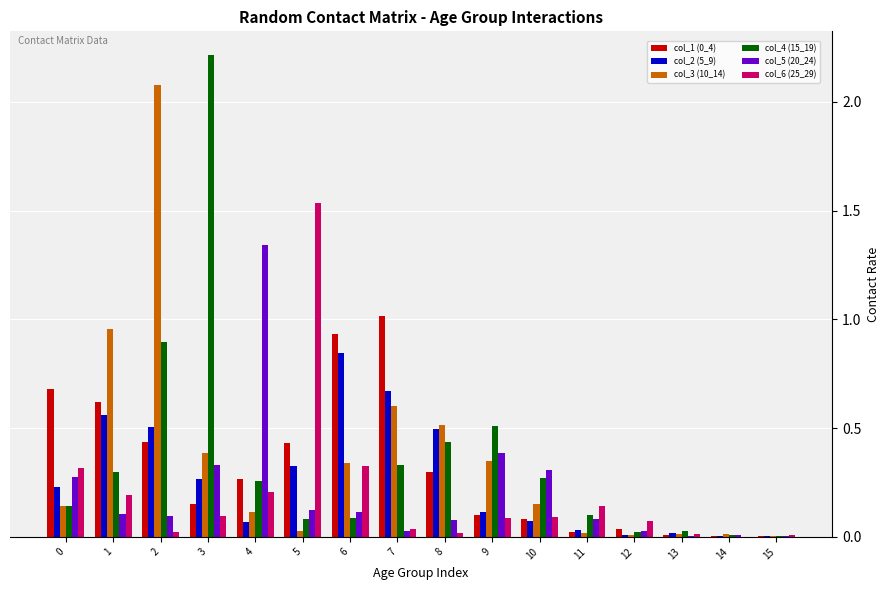

Is the value of col_6 (25_29) at 11 greater than the value of col_5 (20_24) at 0?

No